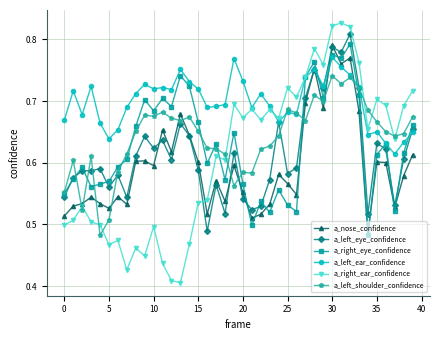

At how many categories does at least one series exceed 0?

40